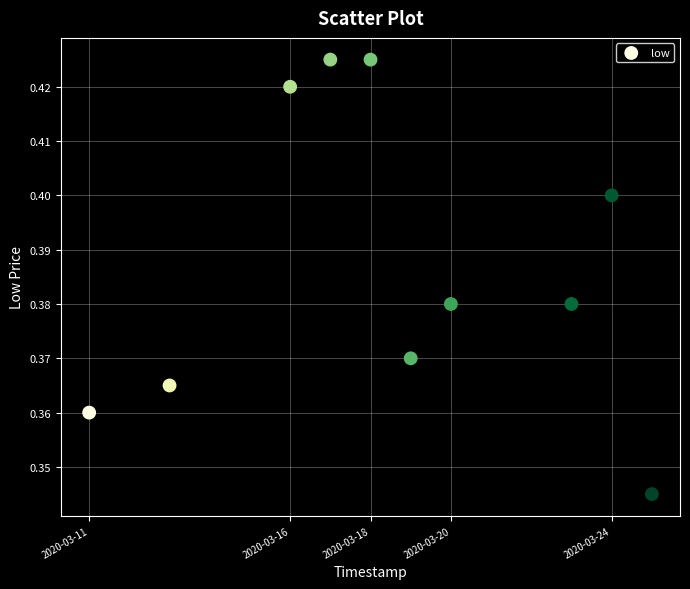

What is the average X value?

1584541440.0